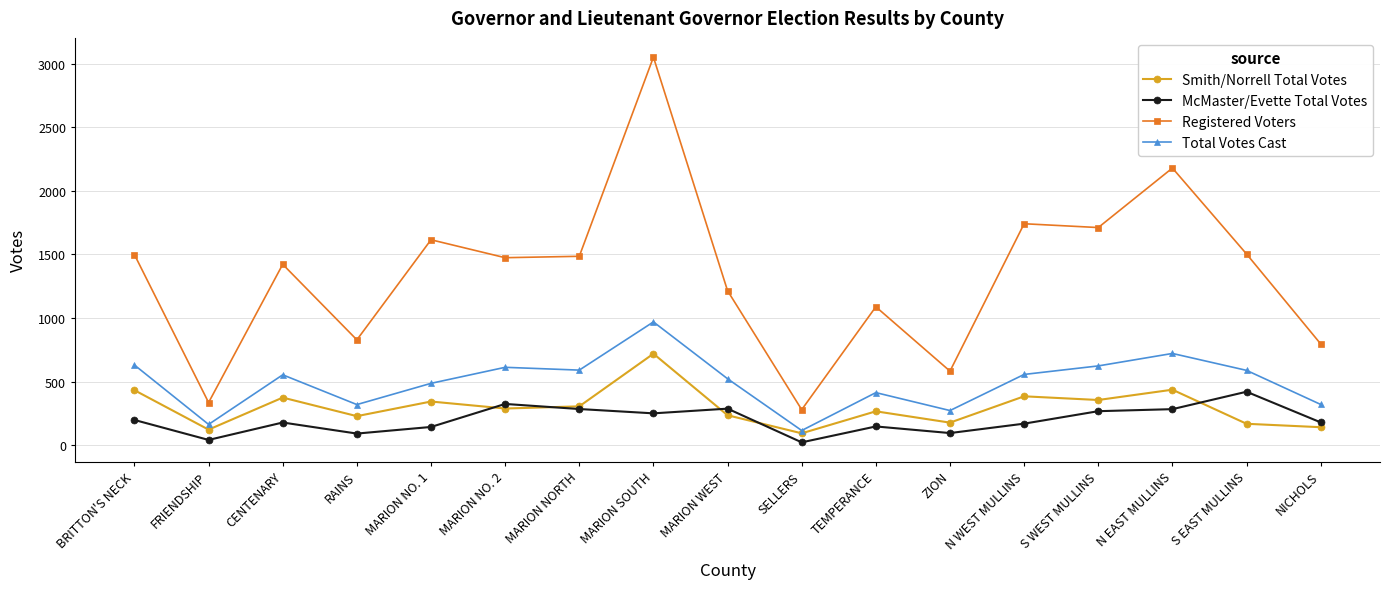

What is the minimum value shown in the chart?

22